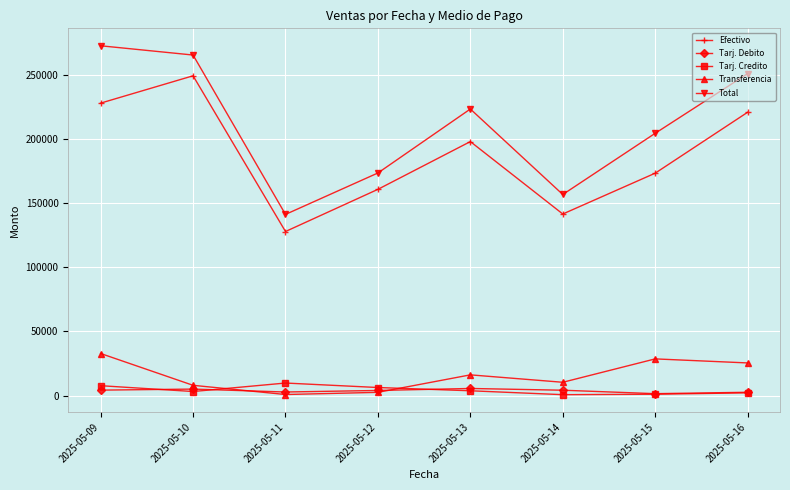

At which label does Transferencia first exceed 16130?

2025-05-09